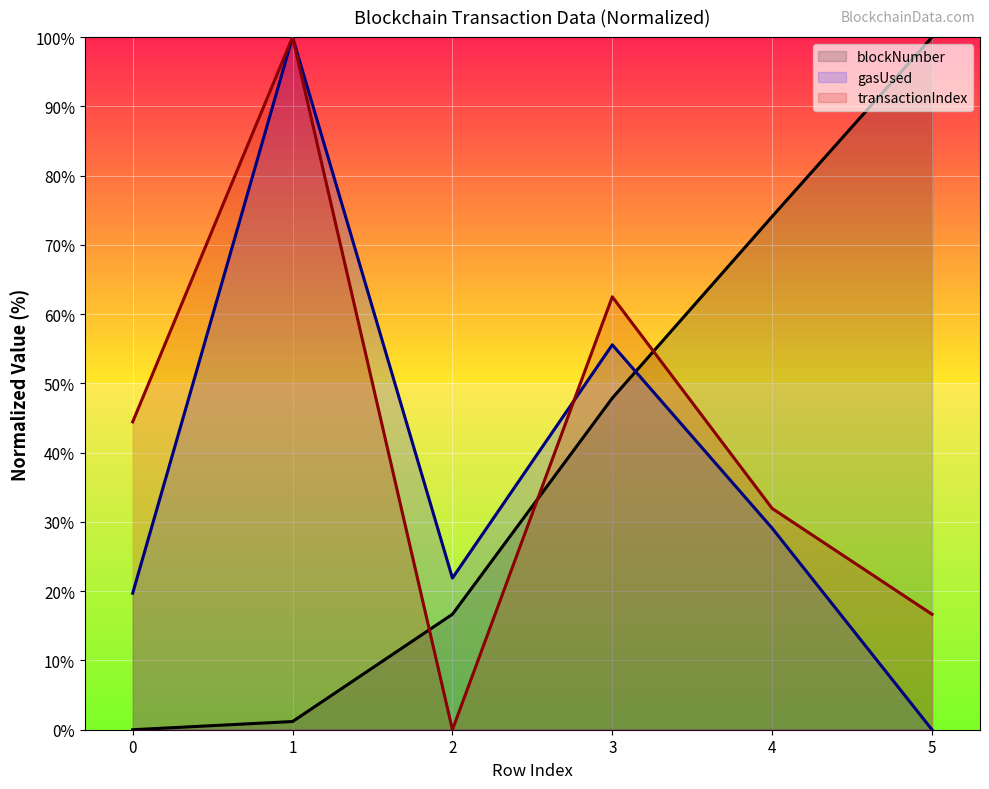

List the series in order of their overall mean, lowest first.

gasUsed, blockNumber, transactionIndex